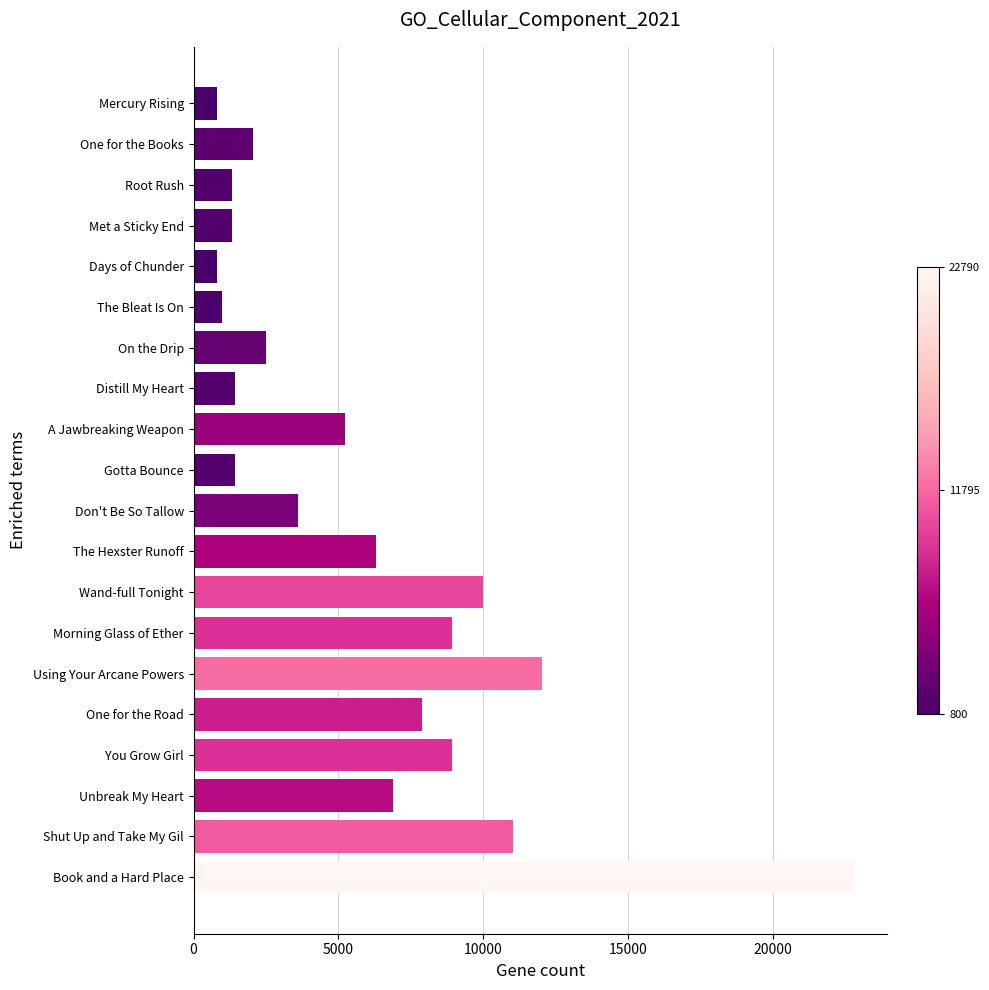

What is the change in value from One for the Road to Book and a Hard Place?

+14910